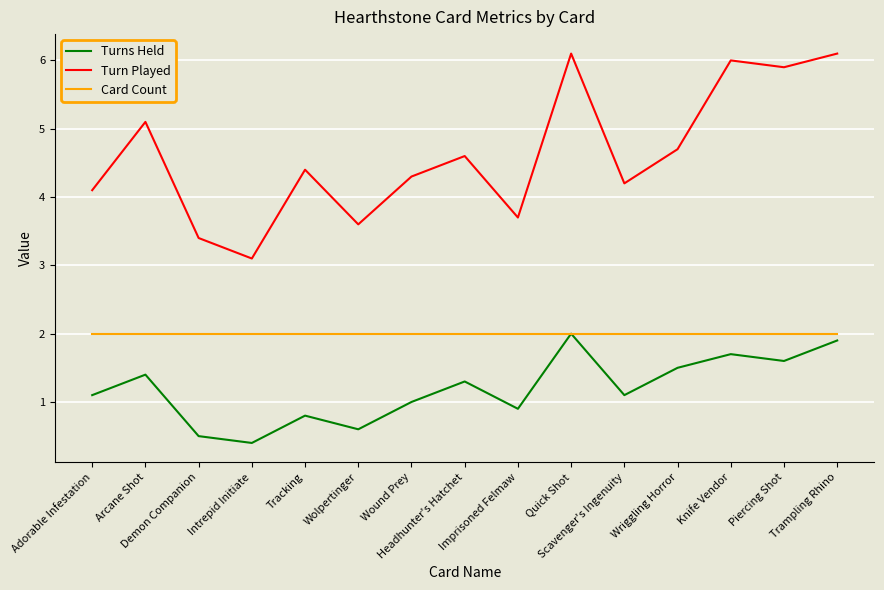

What is the difference between the maximum and second lowest values in the Turn Played series?

2.7